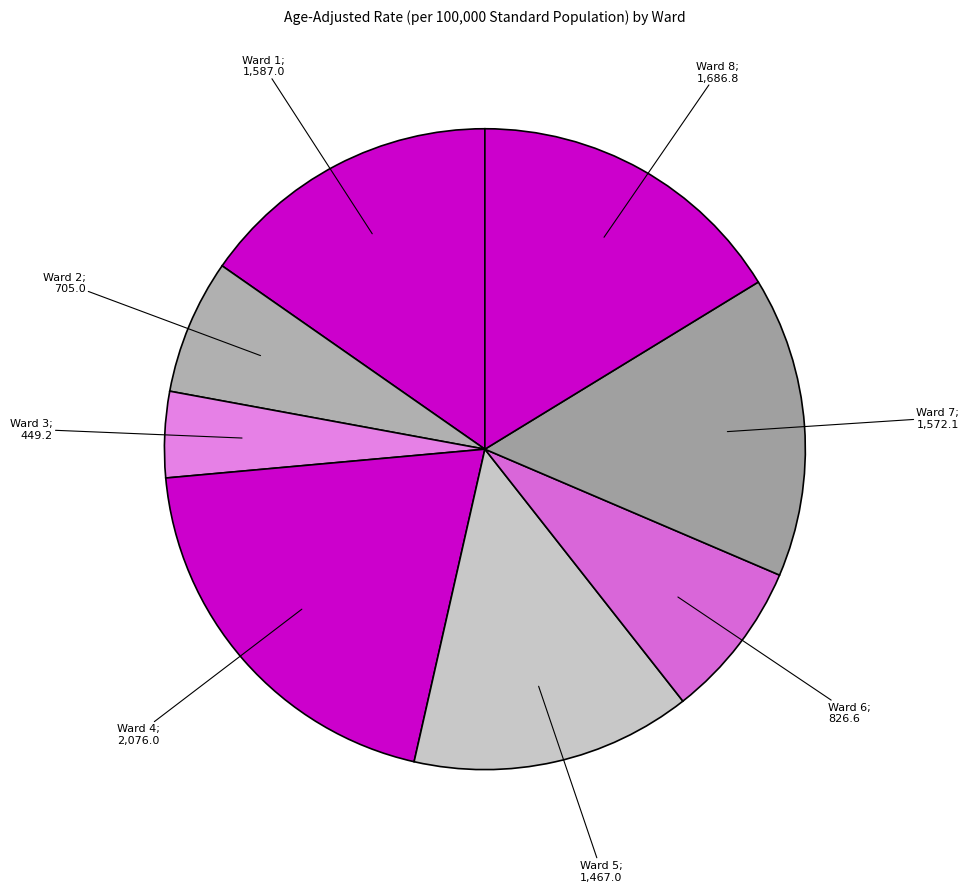

Count the number of slices in the pie.

8